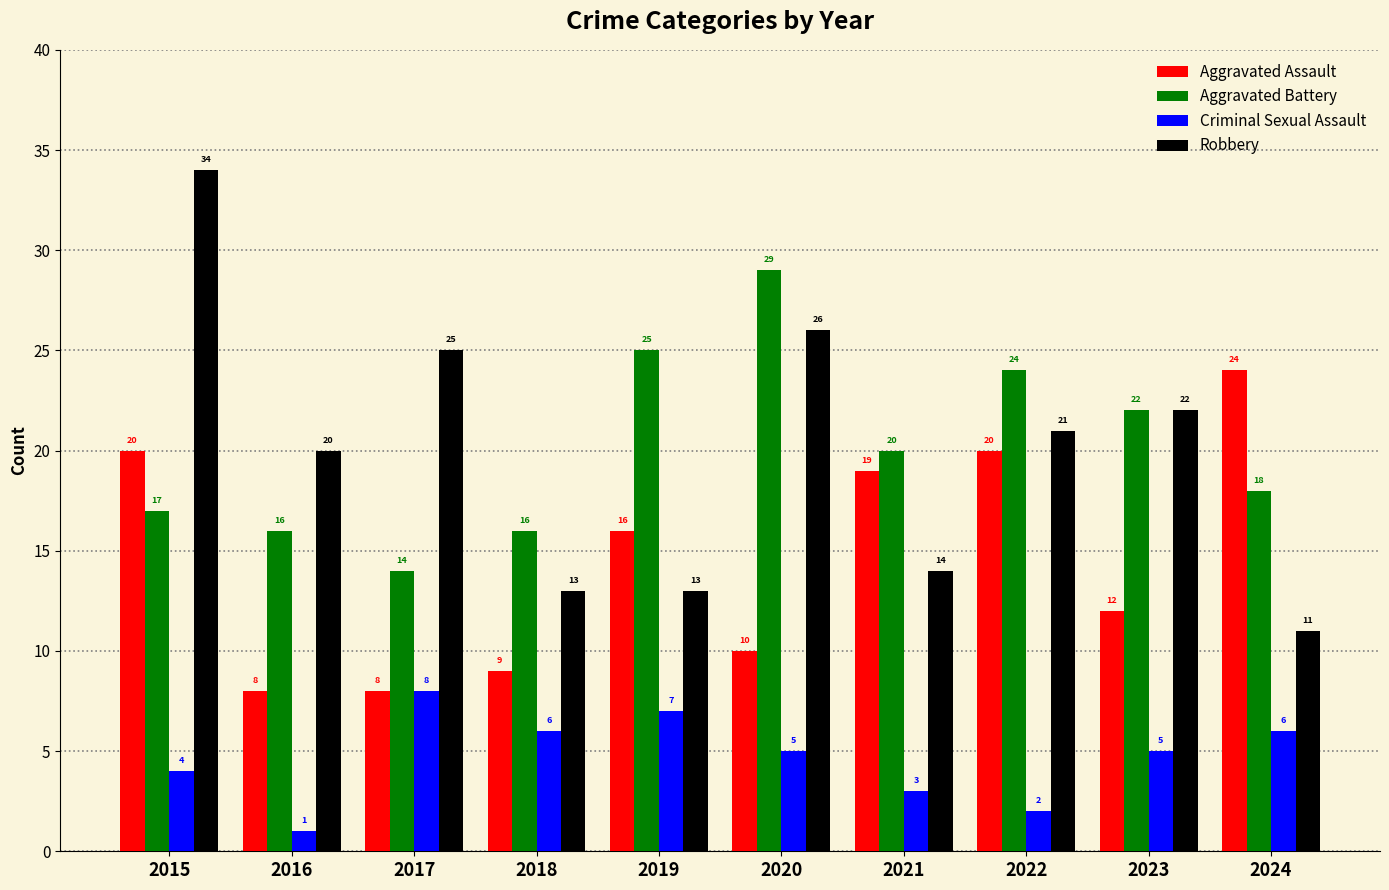

What is the difference between the maximum and minimum values in the Aggravated Assault series?

16